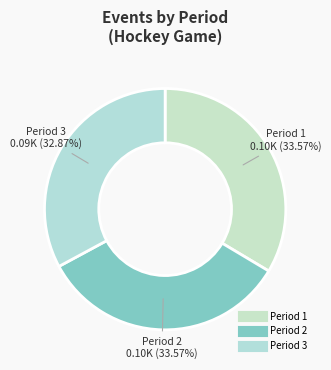

To the nearest percent, what is the average slice percentage?

33%